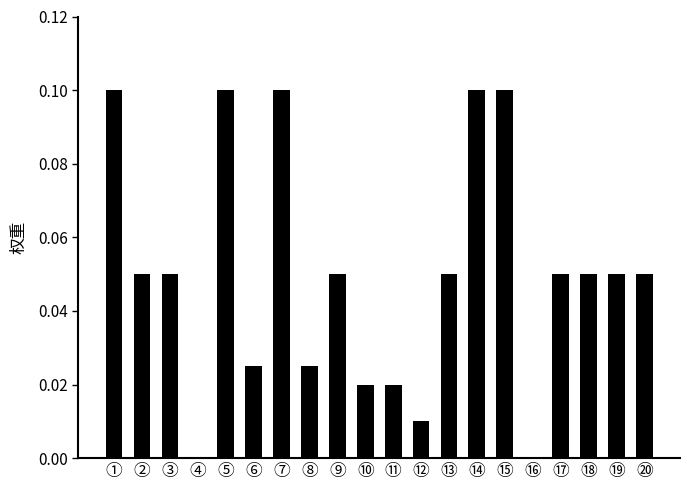

Is it true that the value at ④ is 0.0?

True